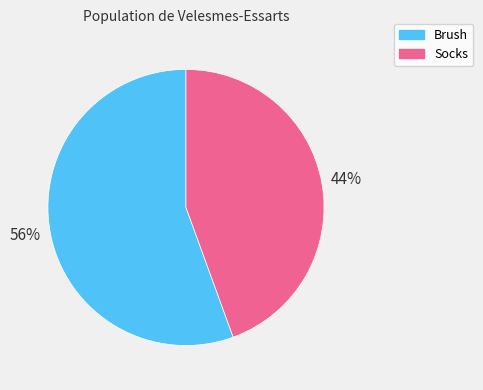

Is the sum of Brush and Socks greater than half?

Yes